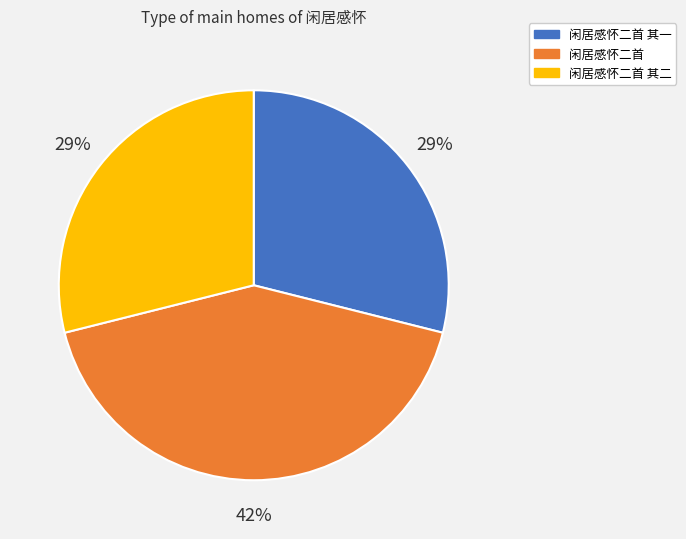

What is the ratio of the value at 闲居感怀二首 其一 to the value at 闲居感怀二首?

0.7